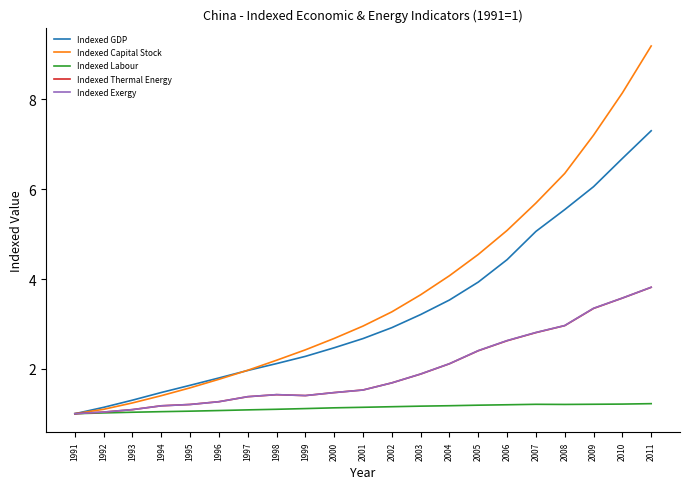

What is the total value across all series at 2010?

23.2